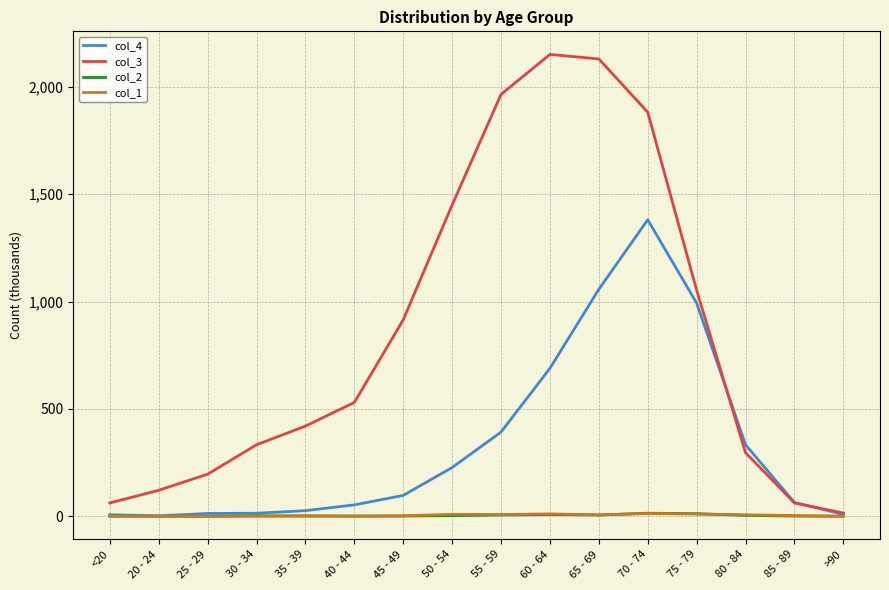

What is the maximum value shown in the chart?

2151